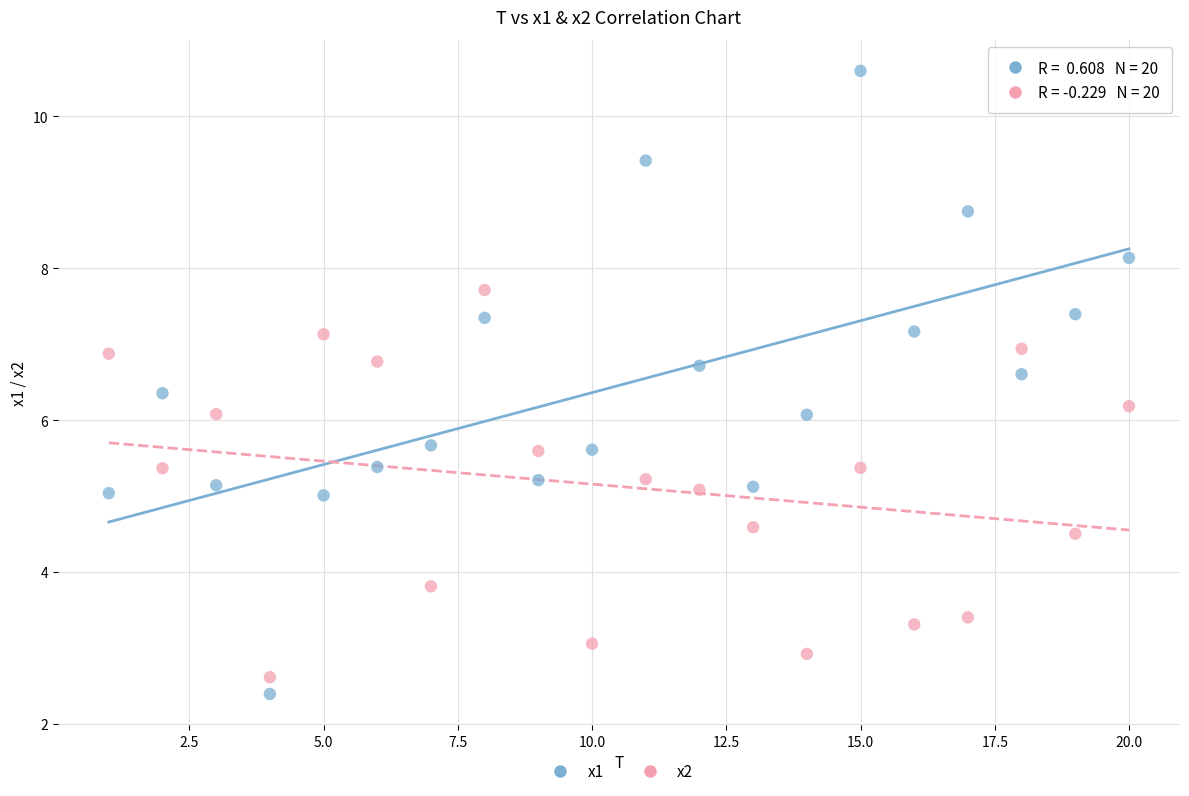

Across all data points, what is the range of Y values (max minus min)?

8.2